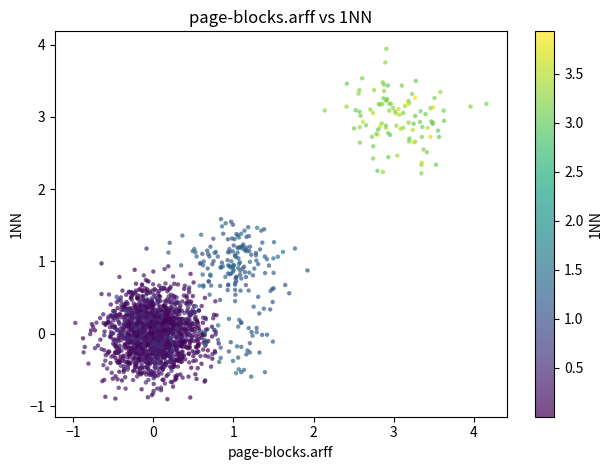

What is the range of Y values (max minus min)?

4.8